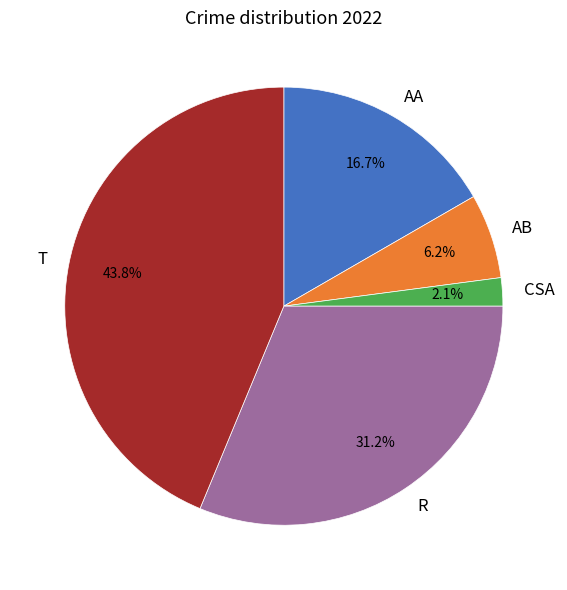

Is there any slice that represents more than half of the pie?

No